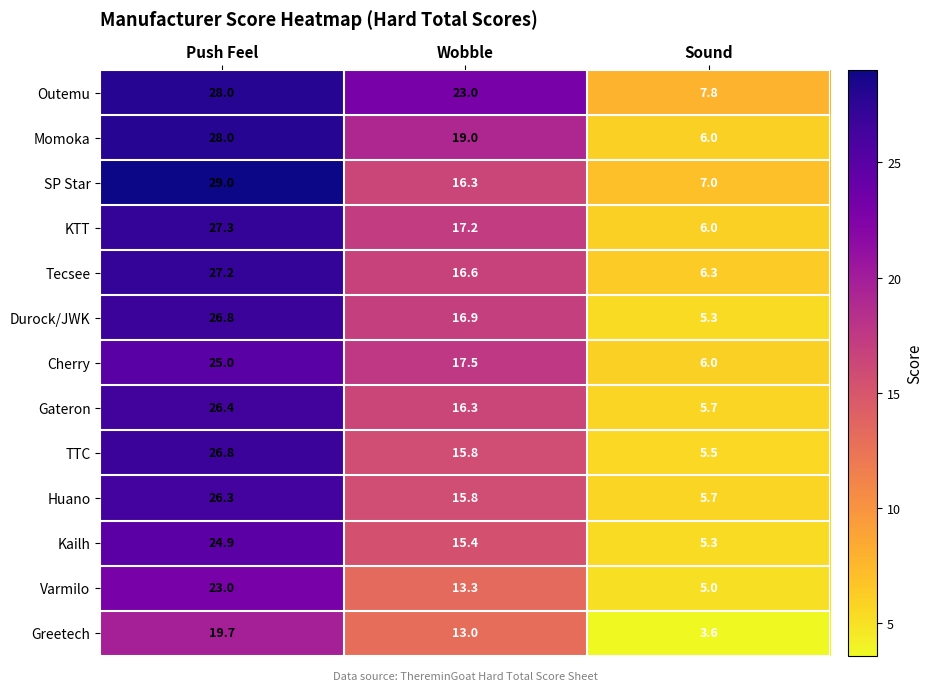

At how many categories does at least one series exceed 15?

2